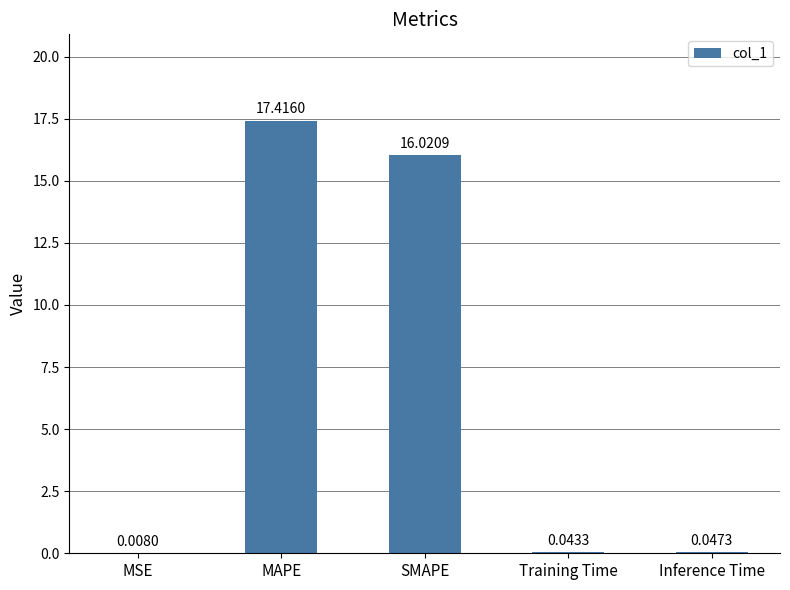

The value at MAPE is 17.4. True or false?

True